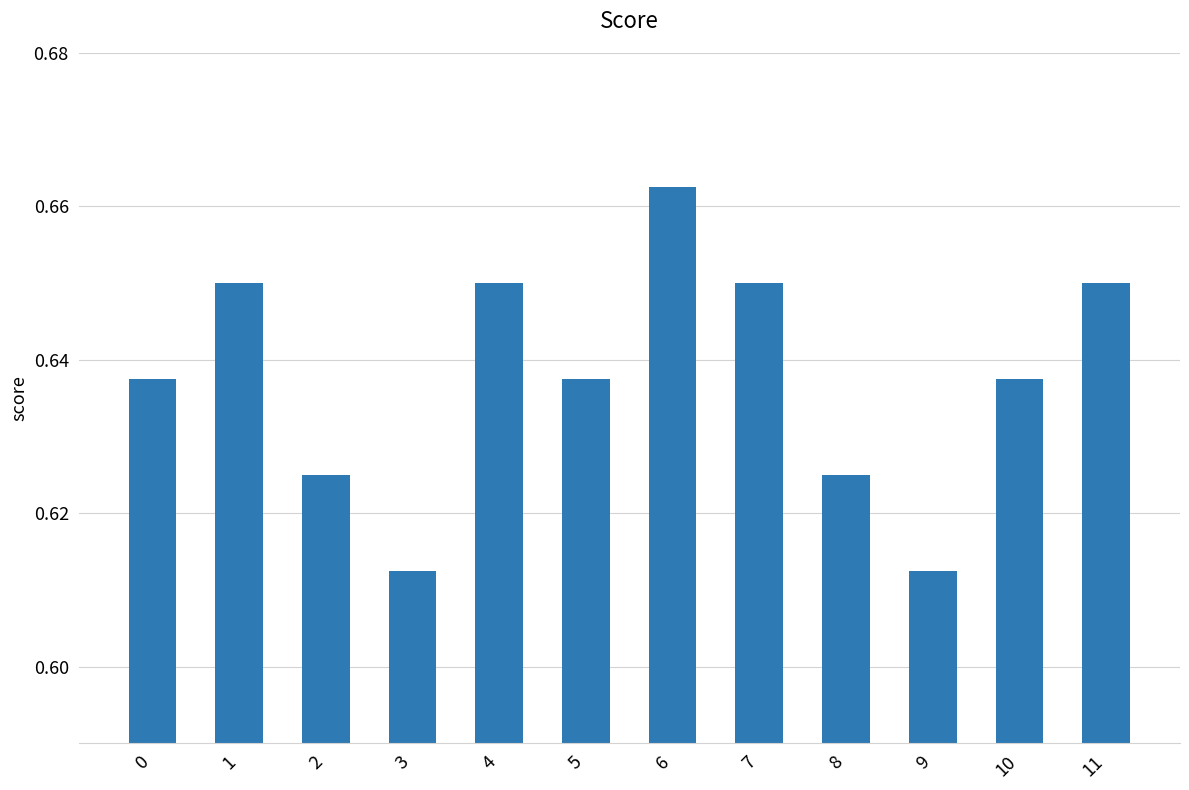

Is it true that the value at 10 is 0.2?

False